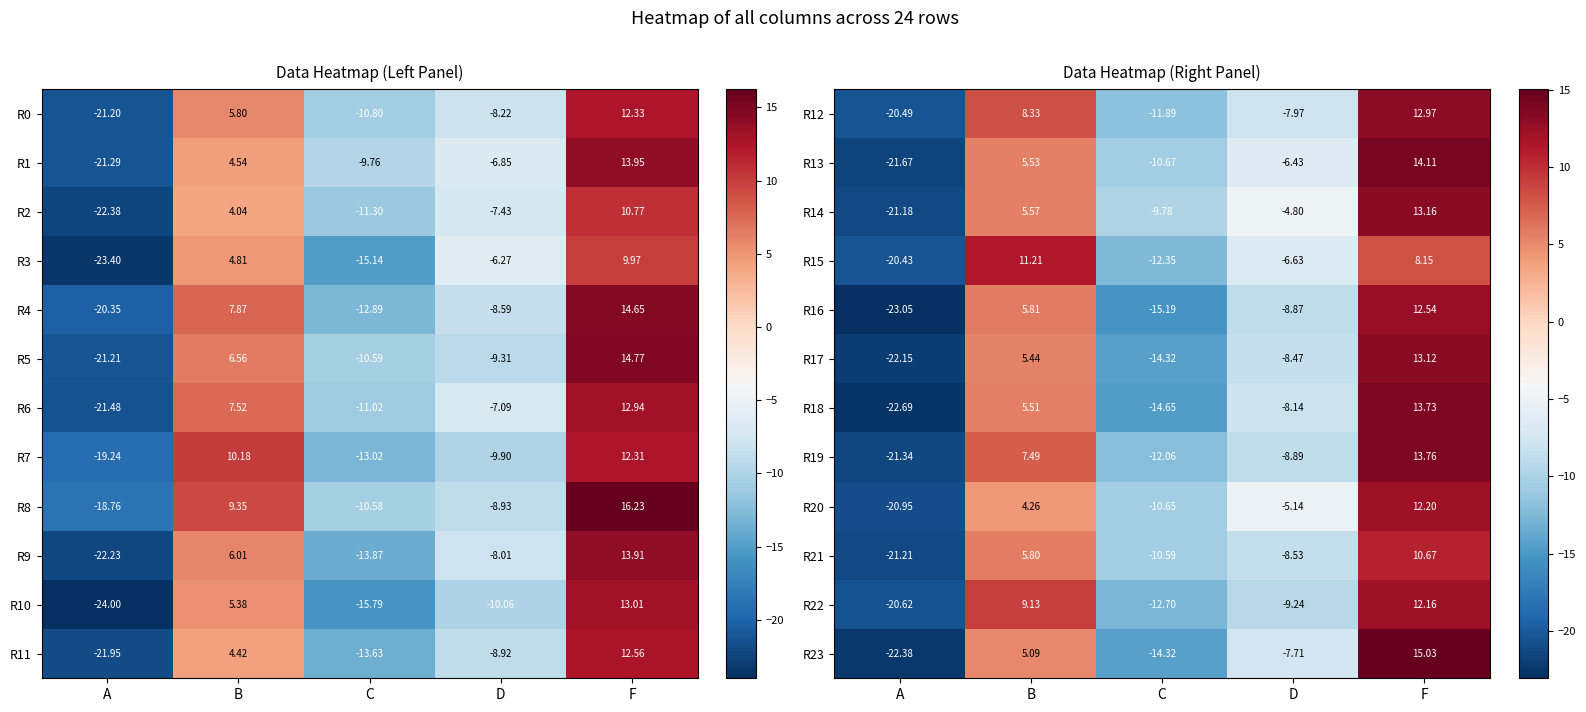

Which category has the highest value in the R13 series?

F